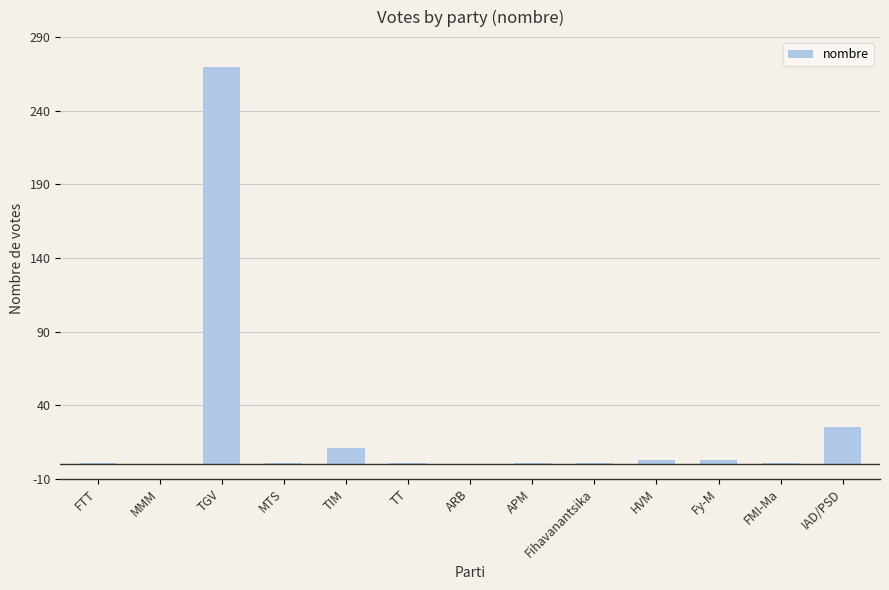

Does the chart contain stacked bars?

No